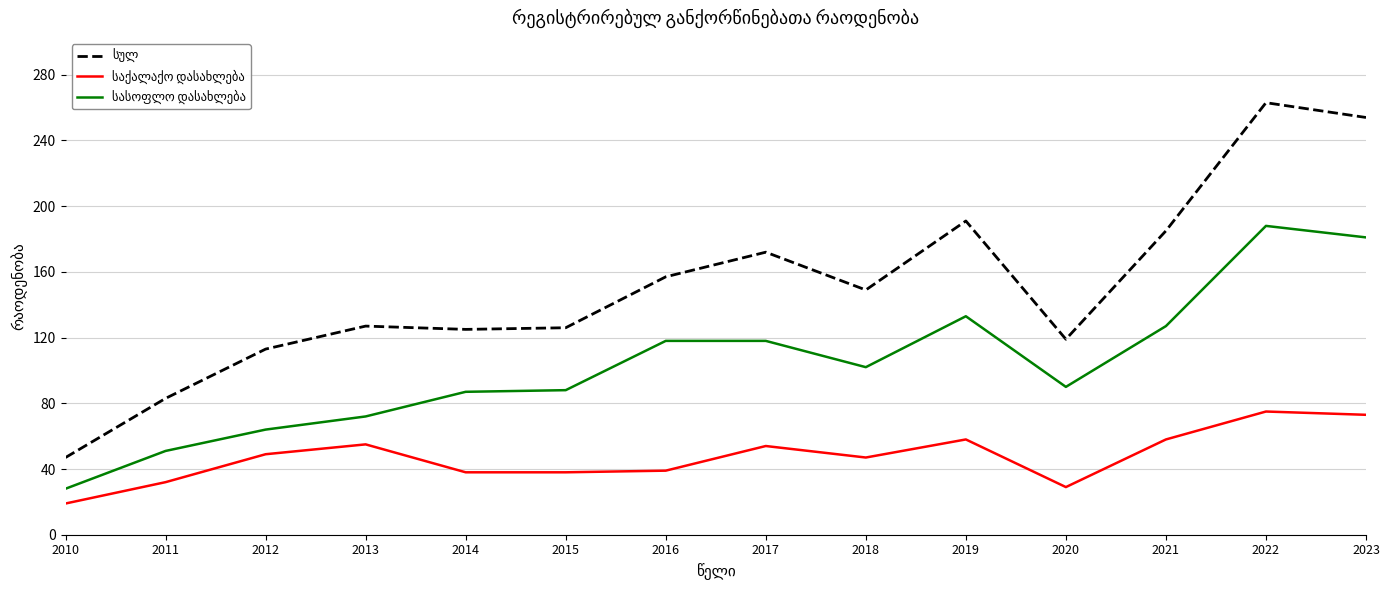

What is the spread (max minus min) of values at 2022?

188